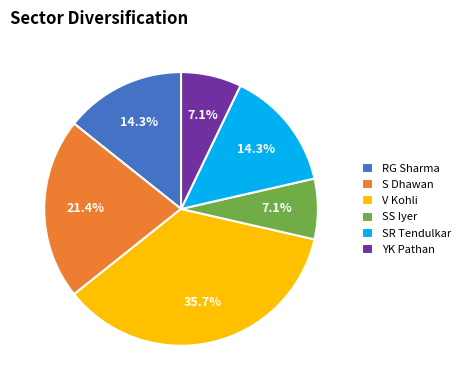

Is the sum of V Kohli and S Dhawan greater than half?

Yes